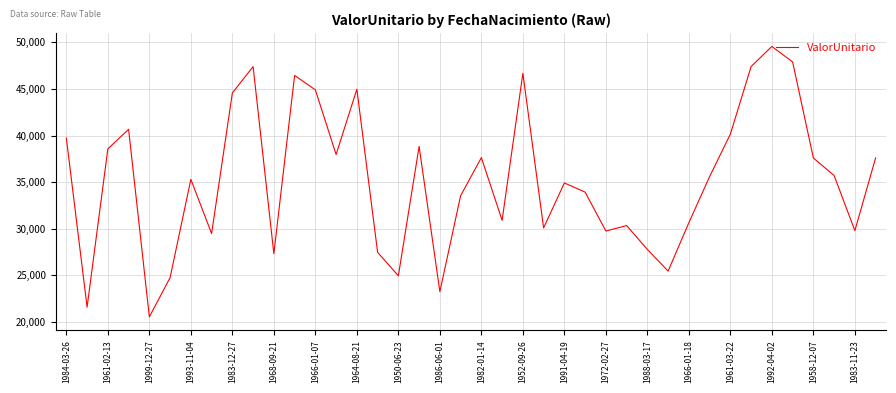

What is the greatest value displayed?

49565.2